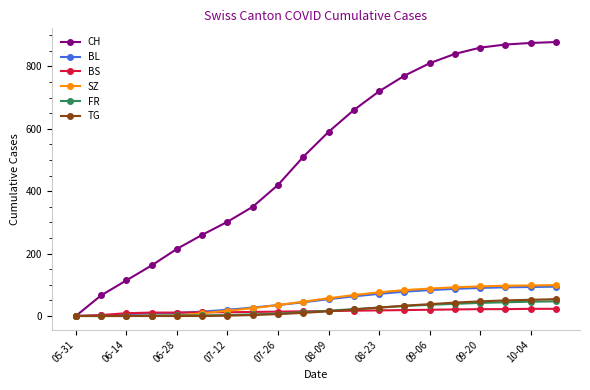

Which series has the largest total across all categories?

CH